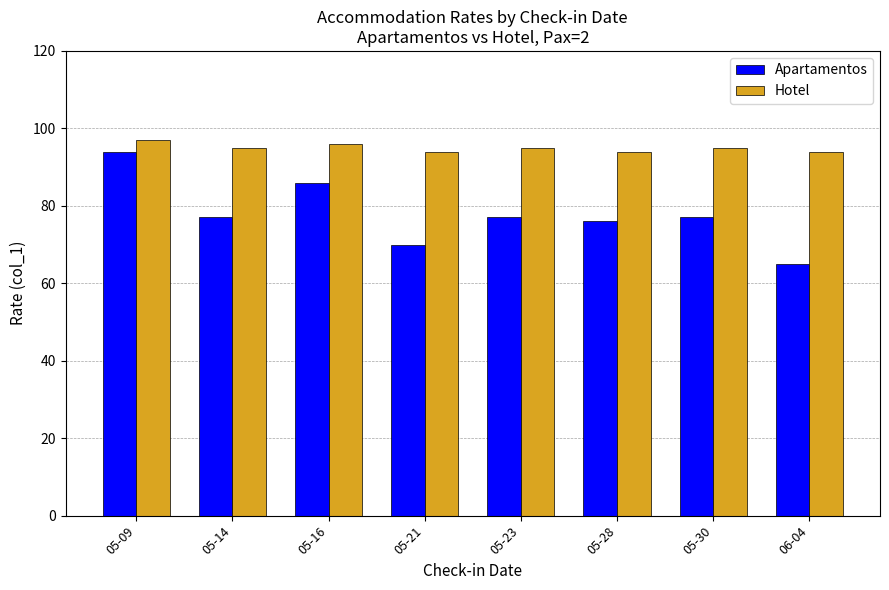

What is the total value across all series at 05-30?

172